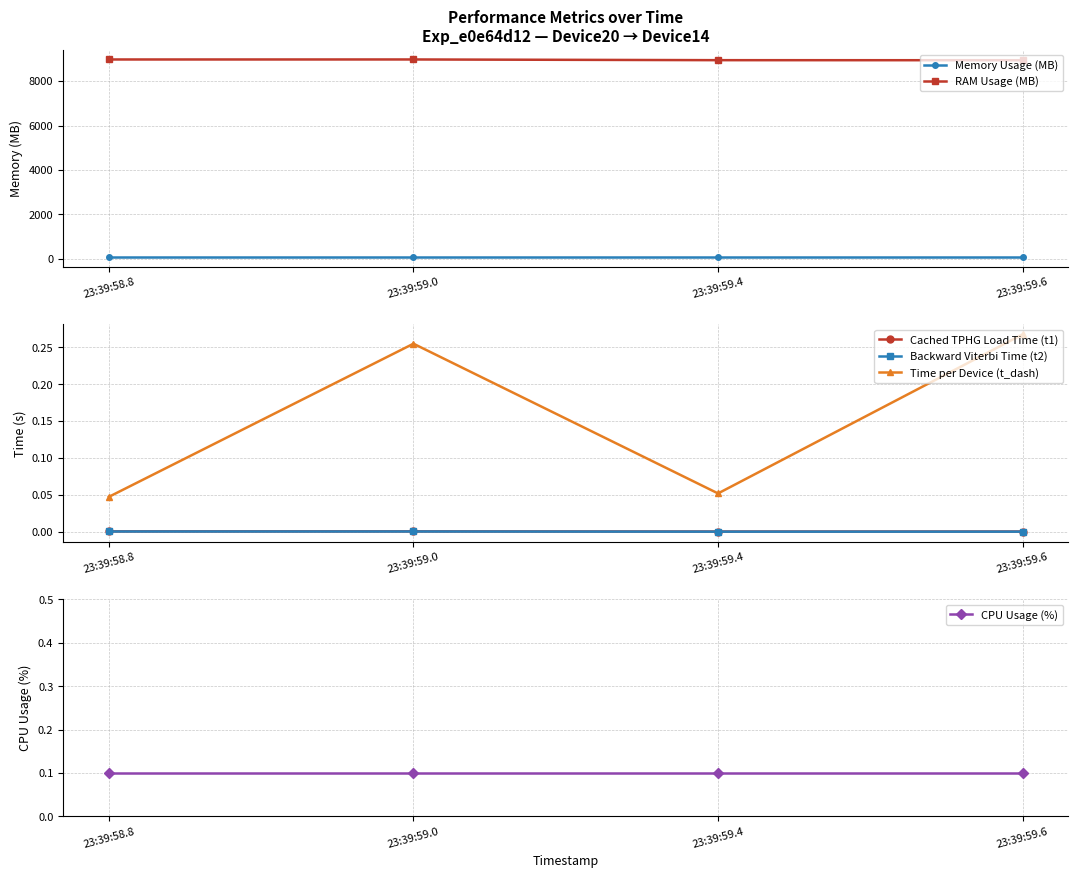

Reading left to right, transcribe all the data shown in this chart.

Memory Usage (MB): 84.6	84.6	84.6	84.6
RAM Usage (MB): 8977.5	8978.3	8946.4	8943.5
Cached TPHG Load Time (t1): 0.0	0.0	0.0	0.0
Backward Viterbi Time (t2): 0.0	0.0	0.0	0.0
Time per Device (t_dash): 0.0	0.3	0.1	0.3
CPU Usage (%): 0.1	0.1	0.1	0.1